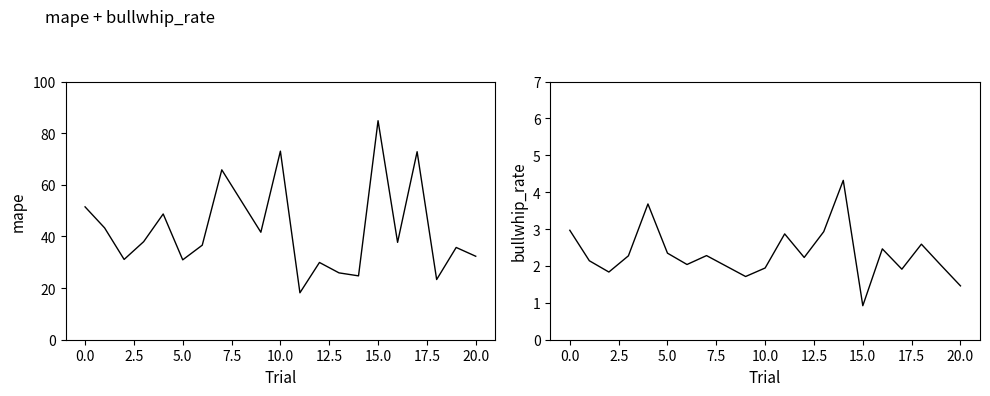

True or false: mape and bullwhip_rate intersect in this chart.

False